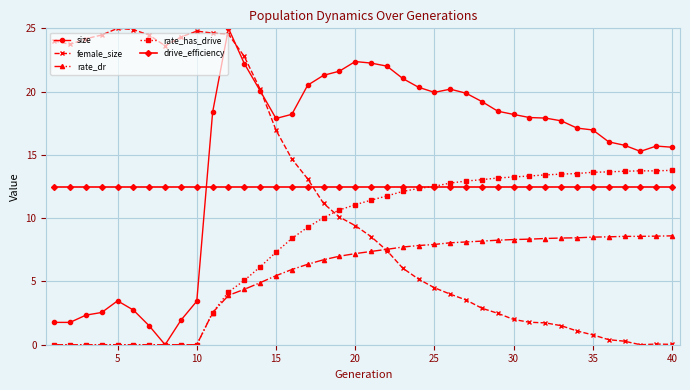

What is the value of the size point at the 39th from the left?

15.7